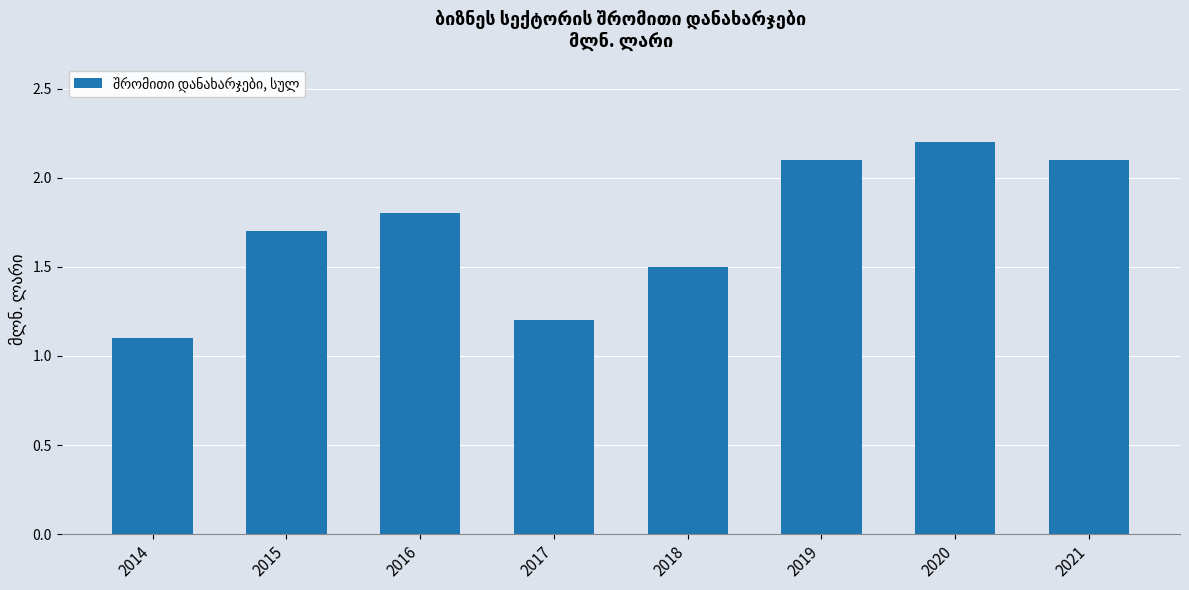

What is the difference between the maximum and minimum values?

1.1